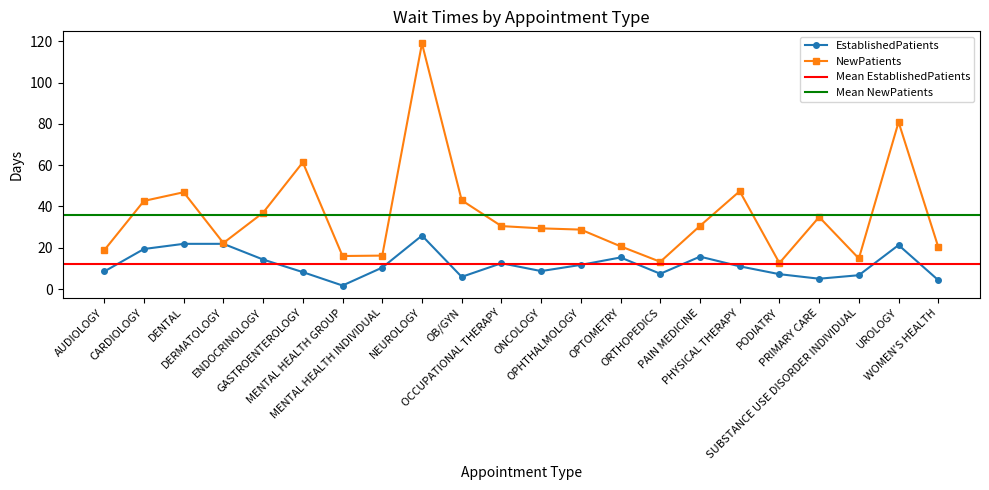

True or false: EstablishedPatients has more than 0 points higher than both neighbors.

True